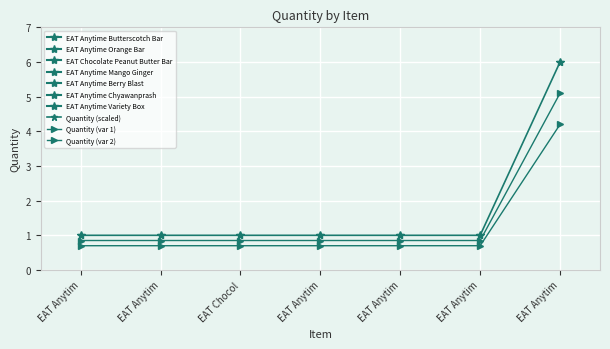

List the series in order of their peak value, highest first.

Quantity (scaled), Quantity (var 1), Quantity (var 2)